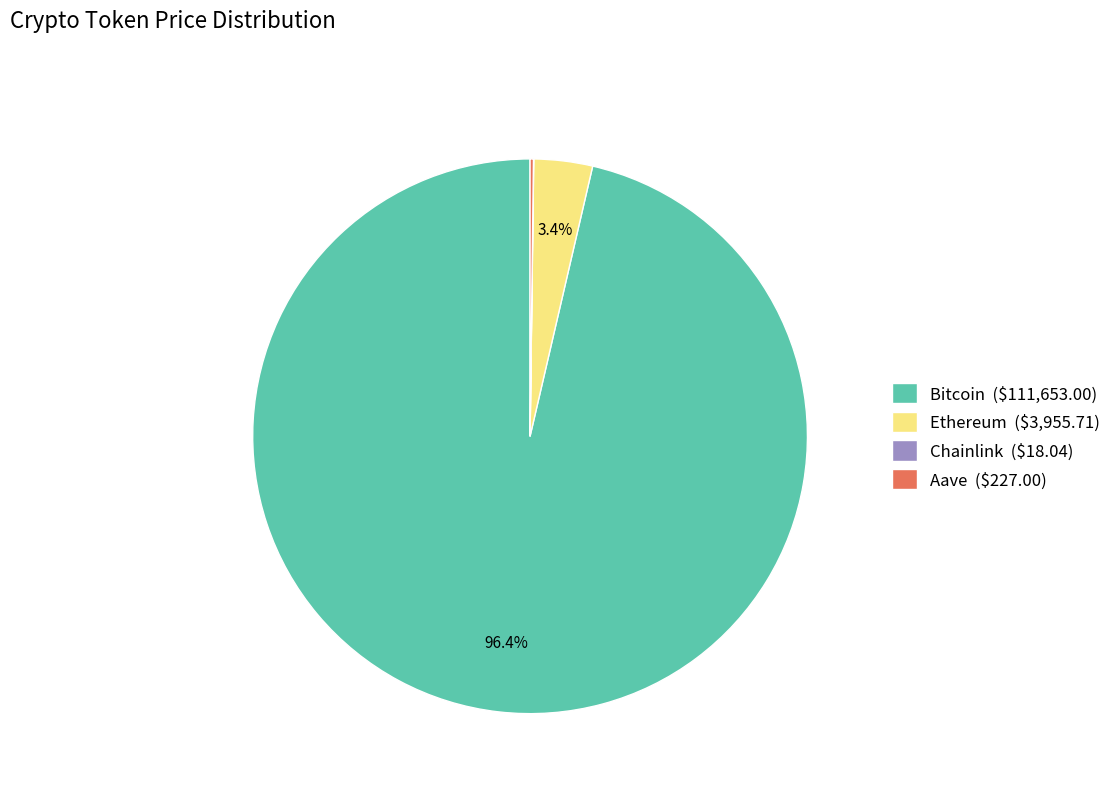

Is there any slice that represents more than half of the pie?

Yes